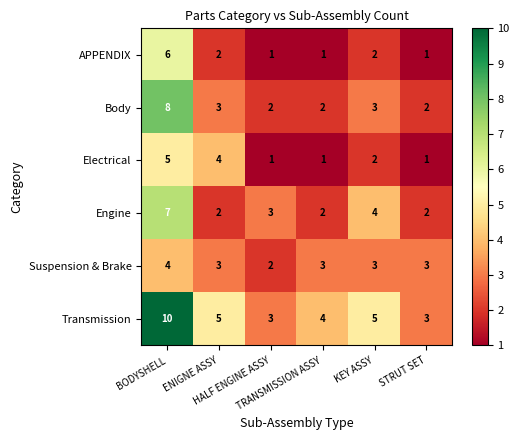

What is the sum of all Electrical values?

14